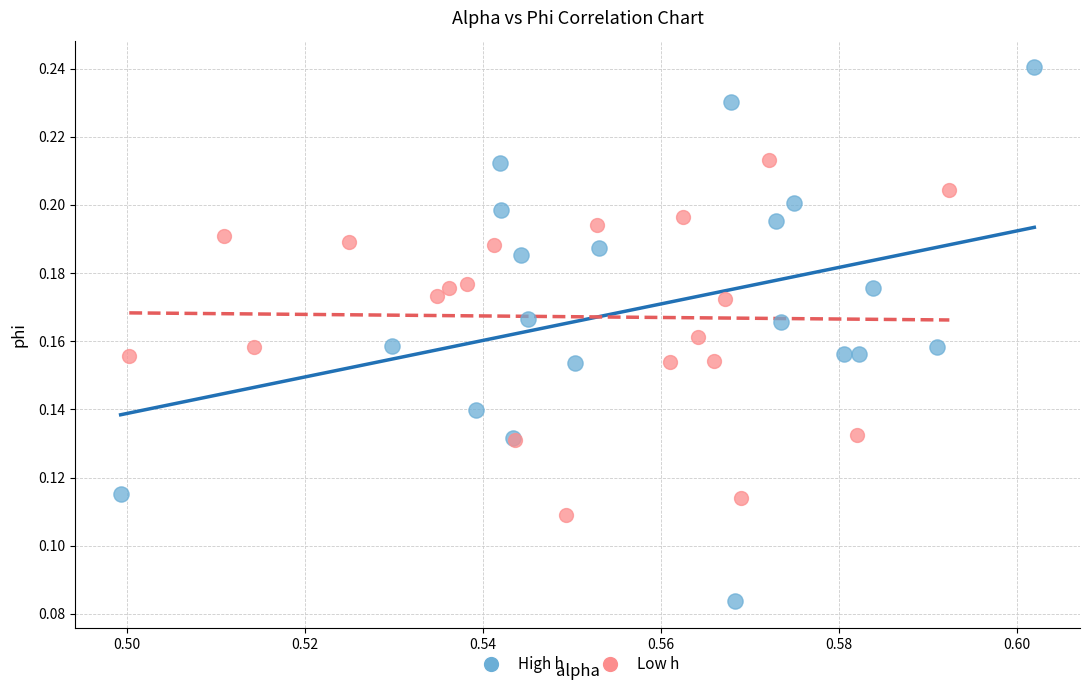

Which series reaches the maximum Y coordinate?

High h